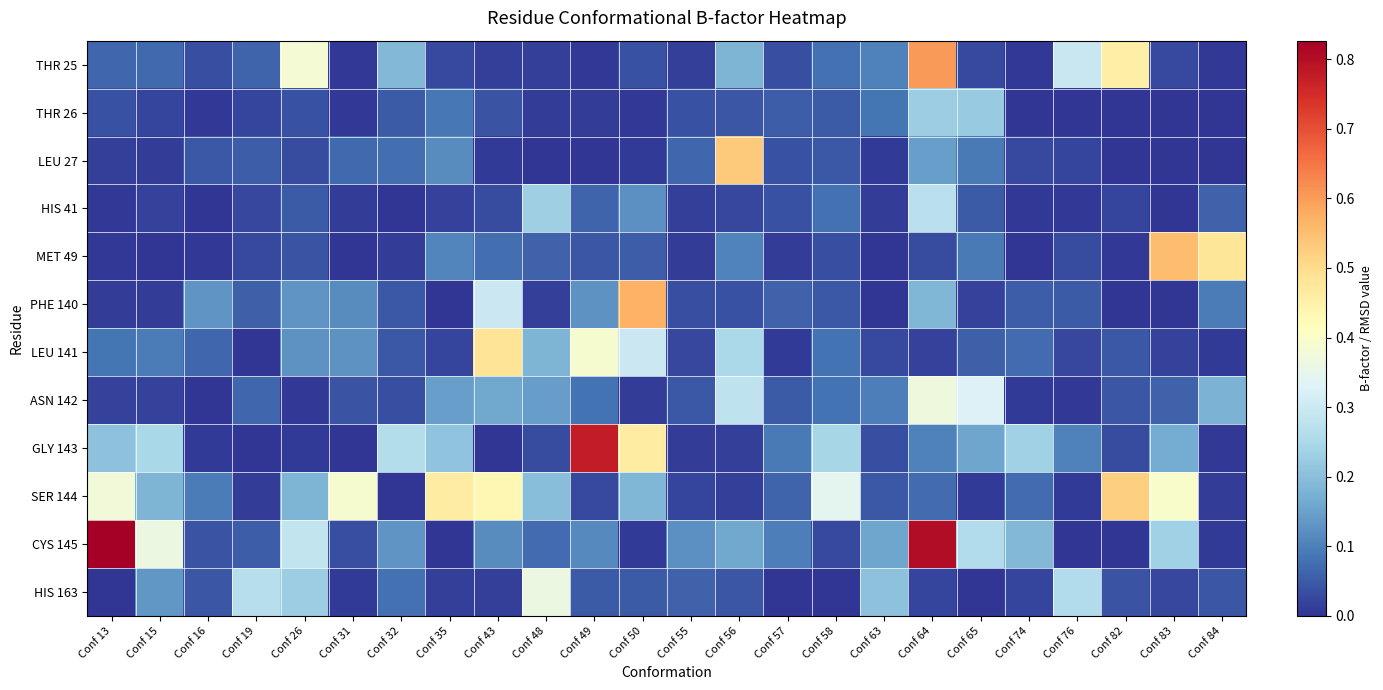

At which category is the sum across all series the highest?

Conf 64